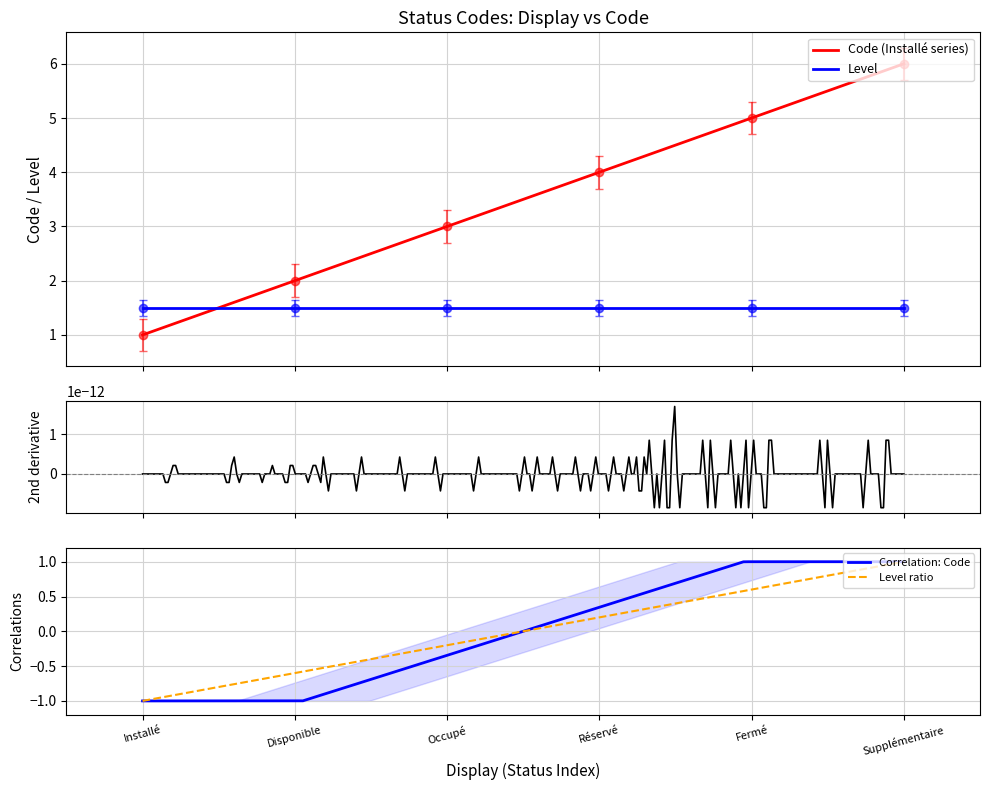

Count the number of categories in the chart.

6